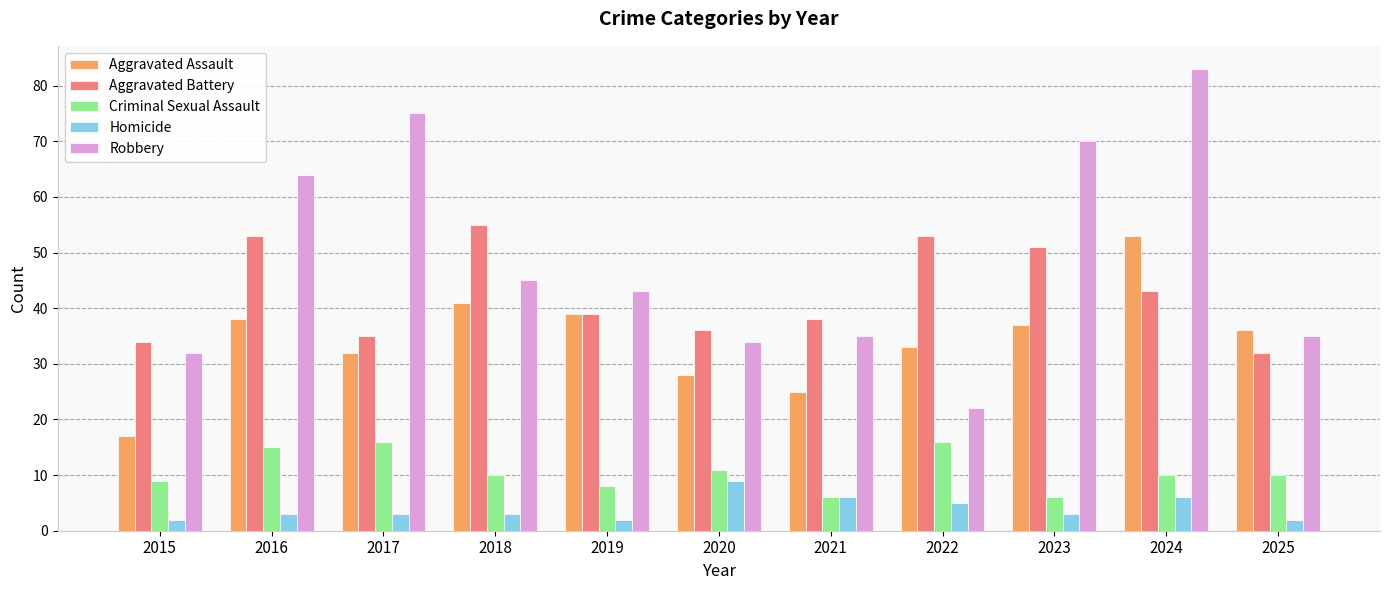

How many bars are there in total?

55